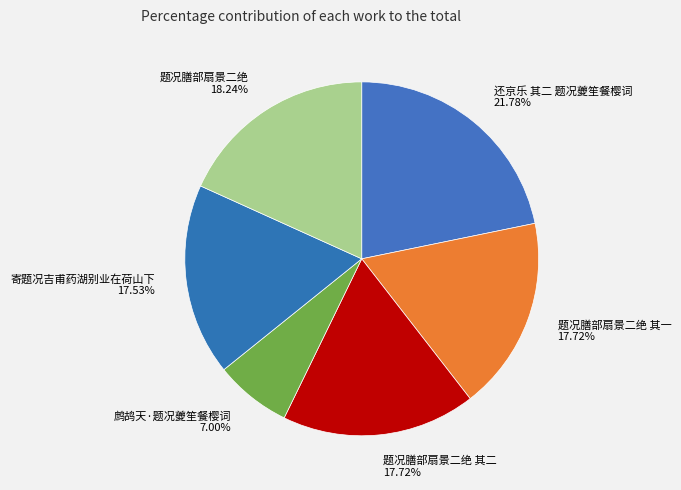

Which slice is the smallest?

鹧鸪天·题况夔笙餐樱词